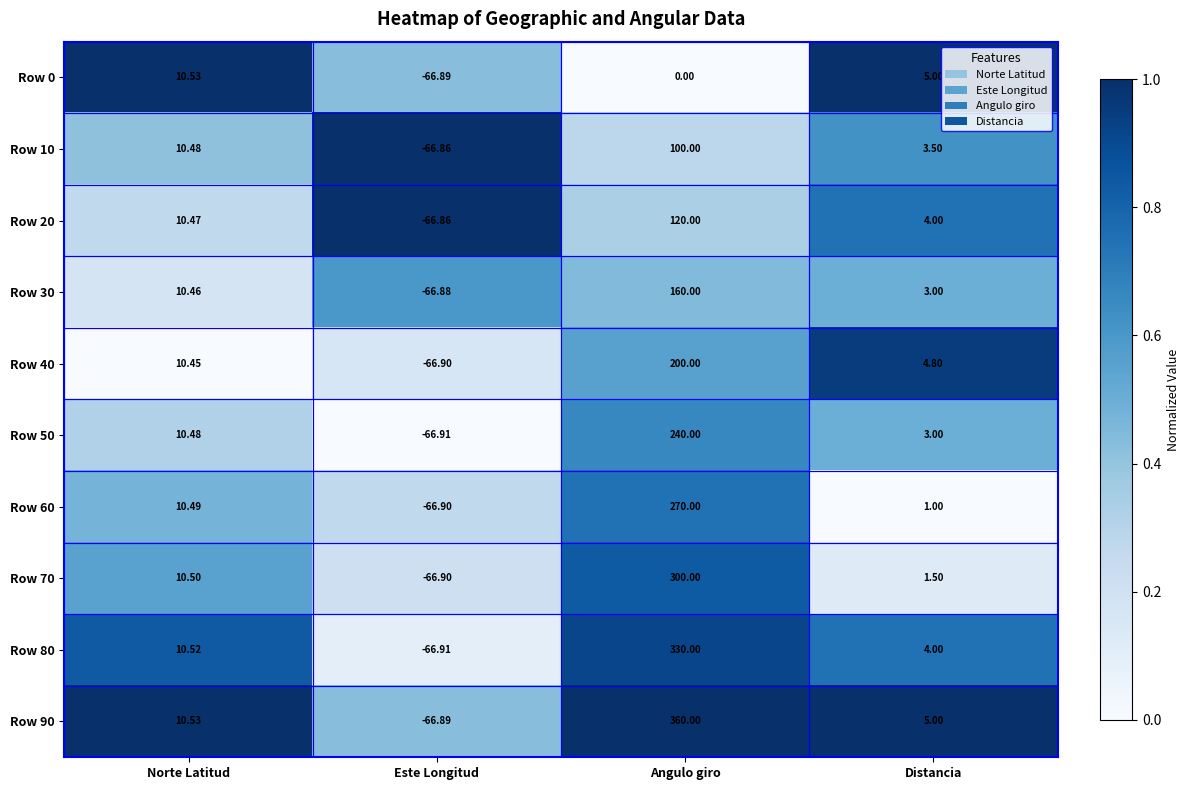

Rank the categories by Row 50 value from highest to lowest.

Angulo giro, Norte Latitud, Distancia, Este Longitud